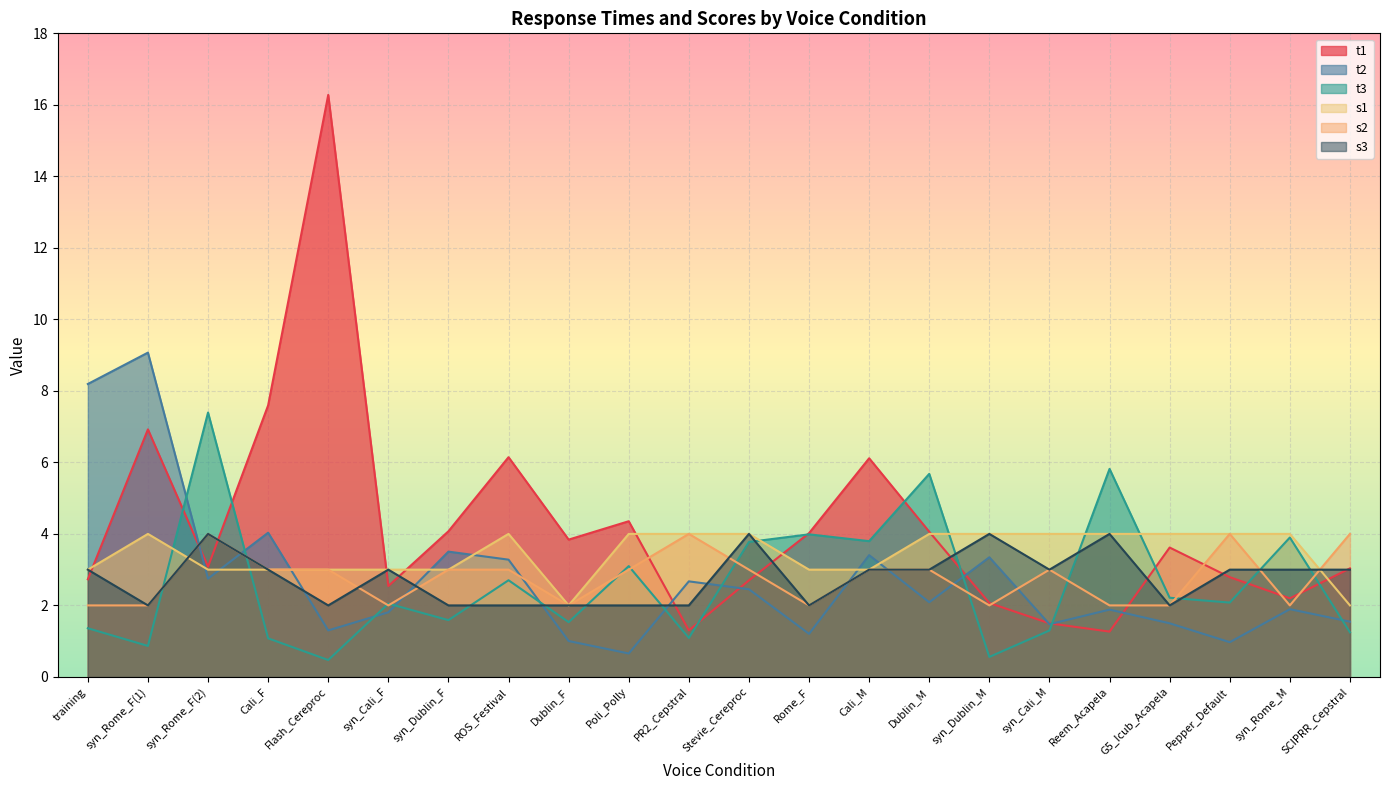

Which label corresponds to the smallest value in the chart?

Flash_Cereproc